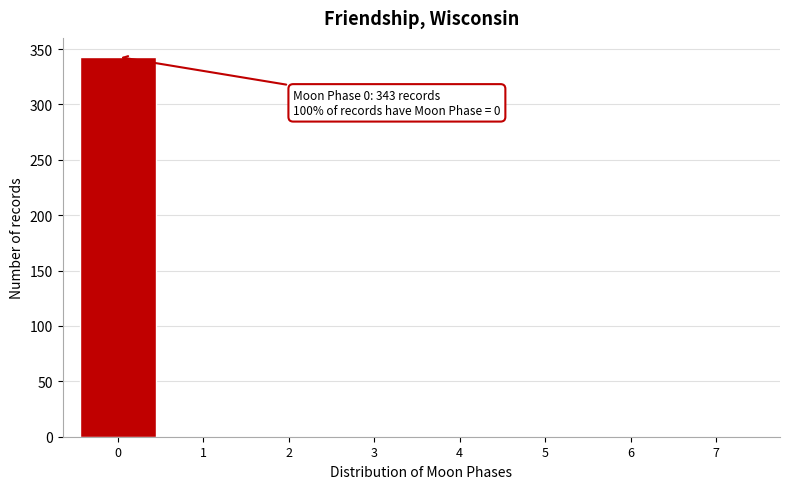

Reading left to right, what are all the values shown in this chart?

0=343	1=0	2=0	3=0	4=0	5=0	6=0	7=0